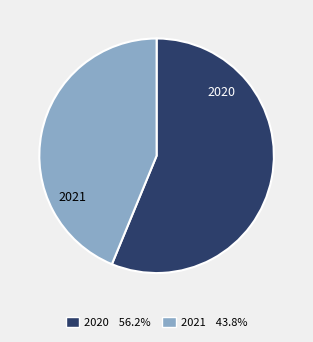

Rank the categories by value from lowest to highest.

2021, 2020